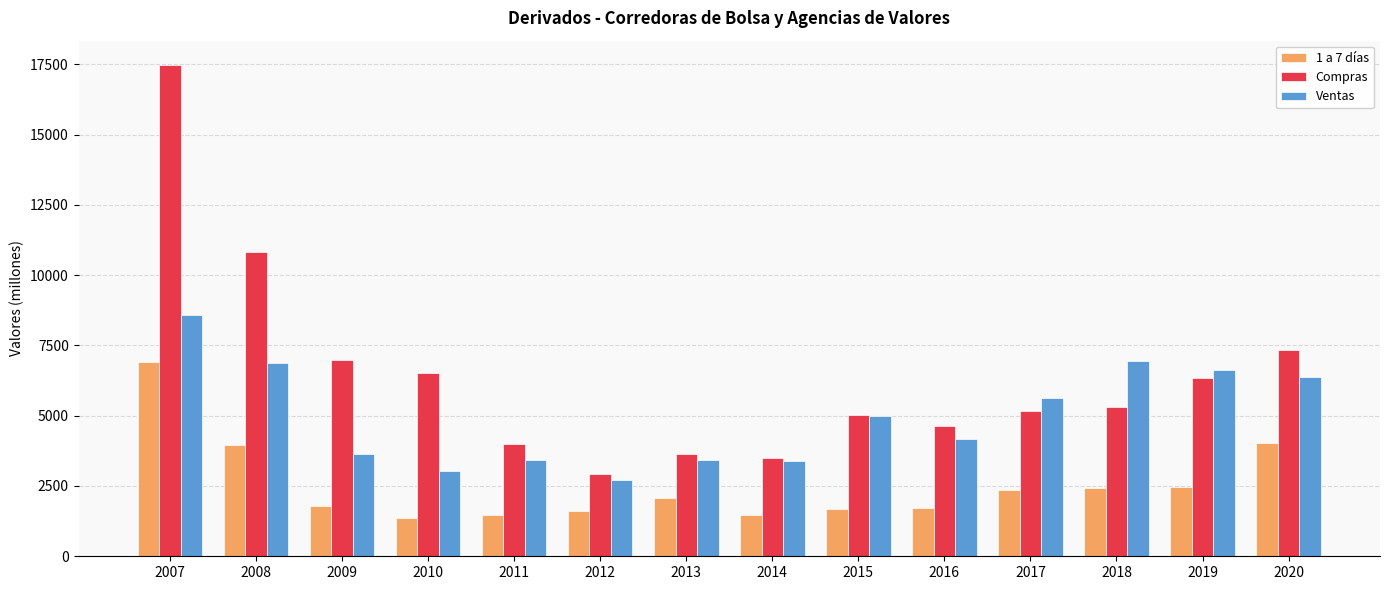

Where is 1 a 7 días nearest to the value 4137?

2020